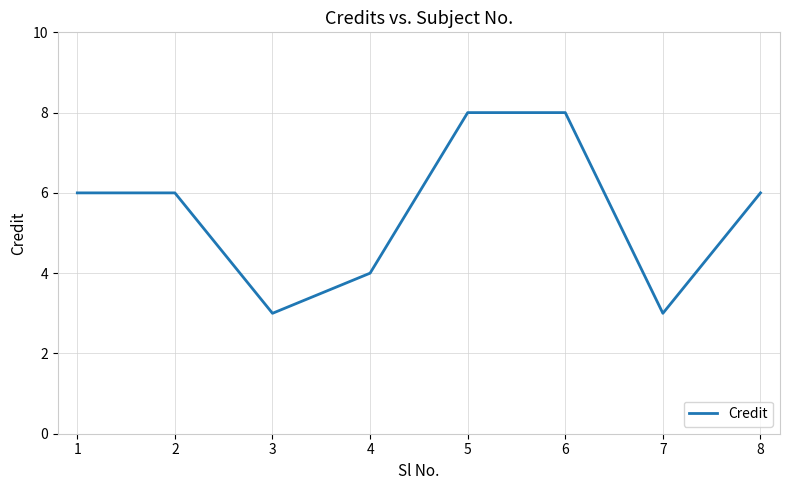

Count the values in the range 4 to 8.

6